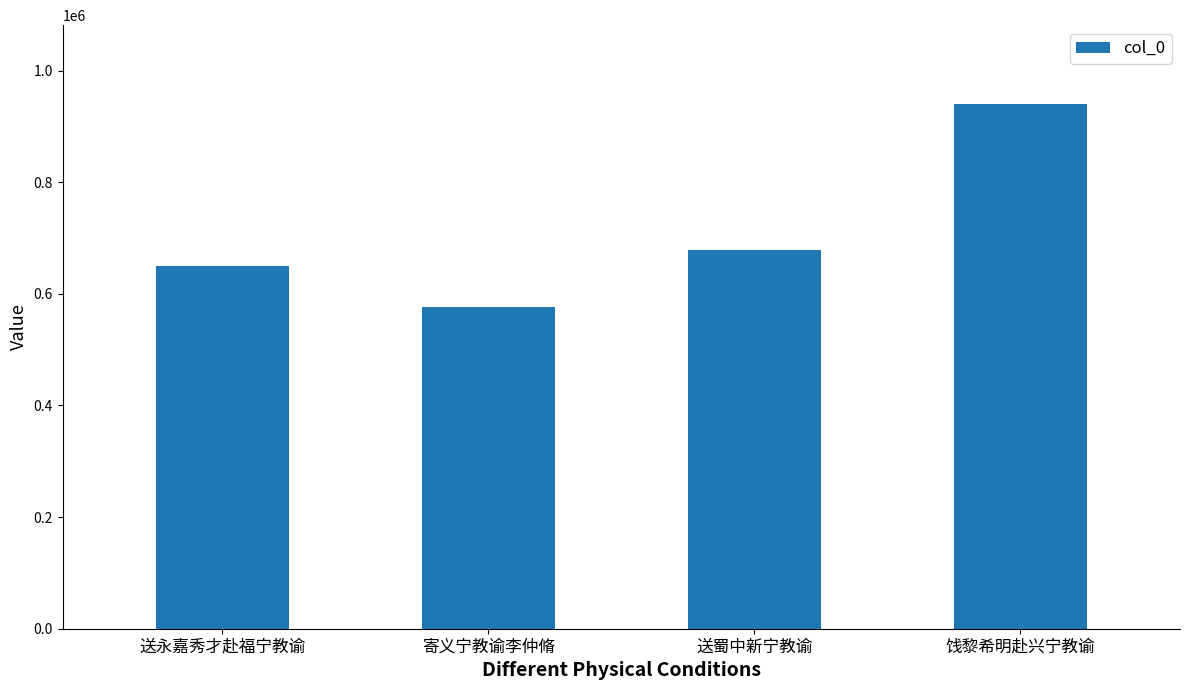

What is the ratio of the value at 送蜀中新宁教谕 to the value at 送永嘉秀才赴福宁教谕?

1.0